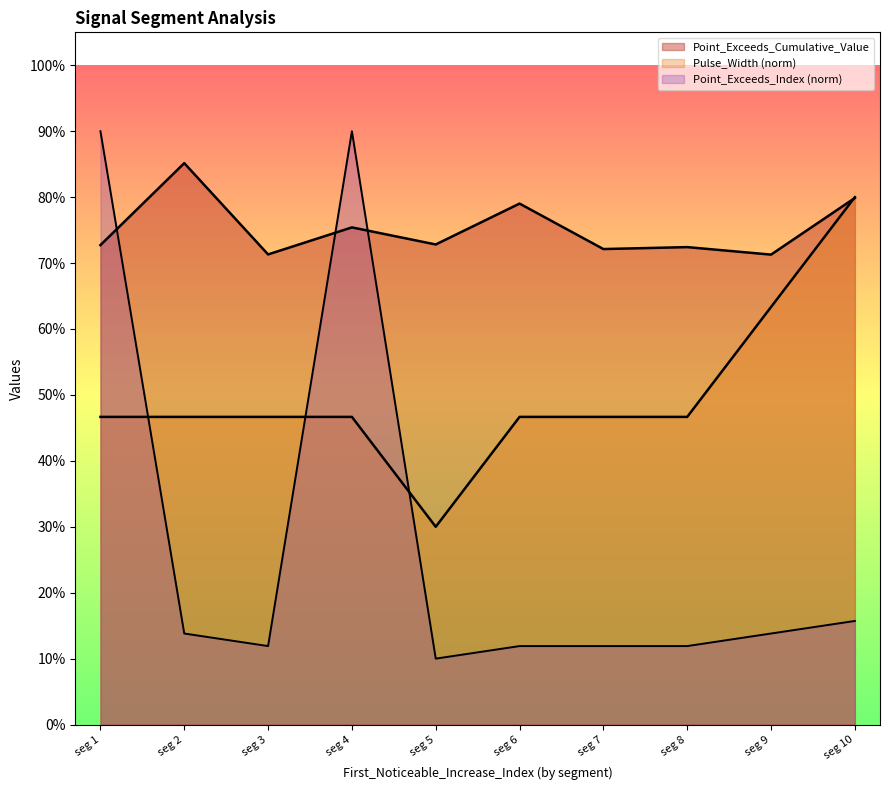

List the series in order of their overall mean, highest first.

Point_Exceeds_Cumulative_Value, Pulse_Width, Point_Exceeds_Index